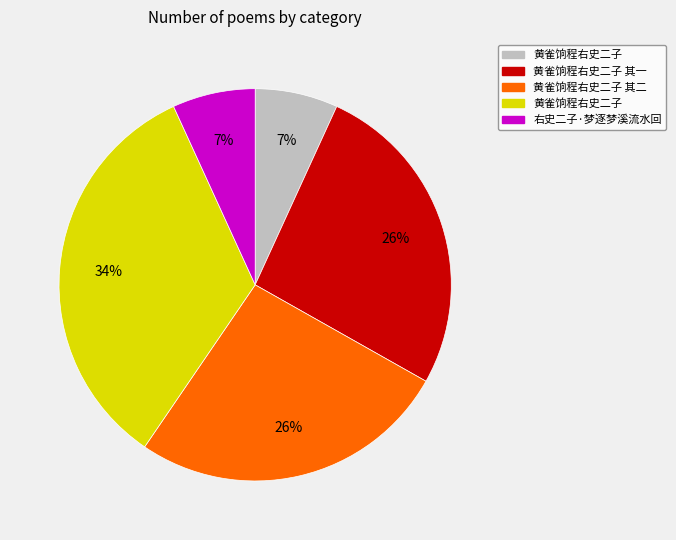

Count the number of slices in the pie.

5